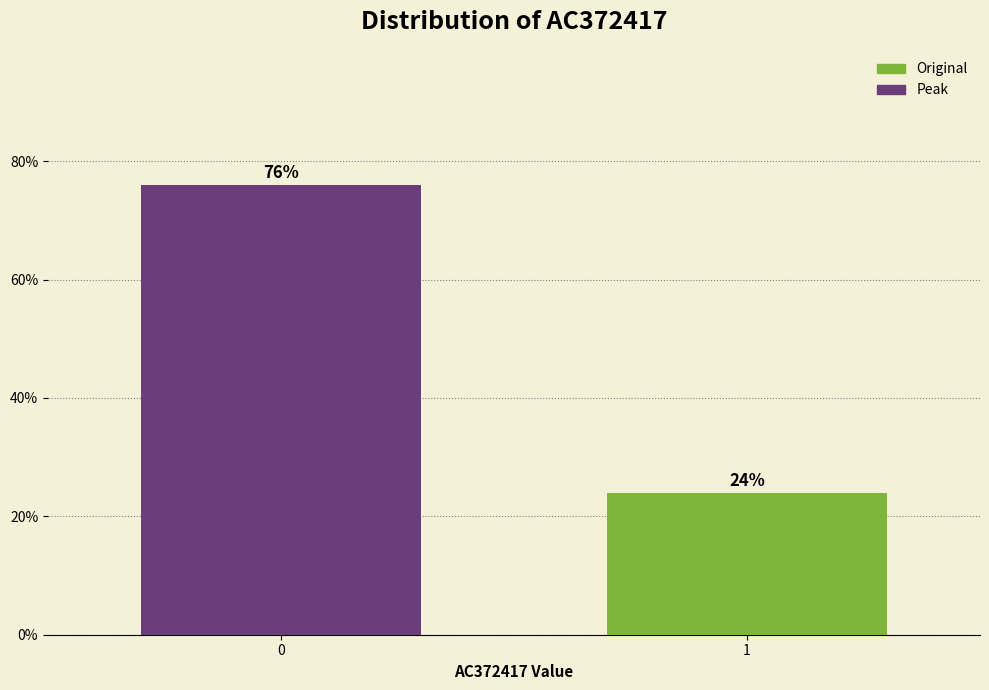

Reading right to left, extract all data points from this chart.

1=24	0=76